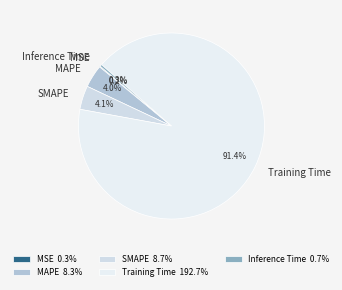

What percentage is the Training Time slice, to the nearest percent?

91%